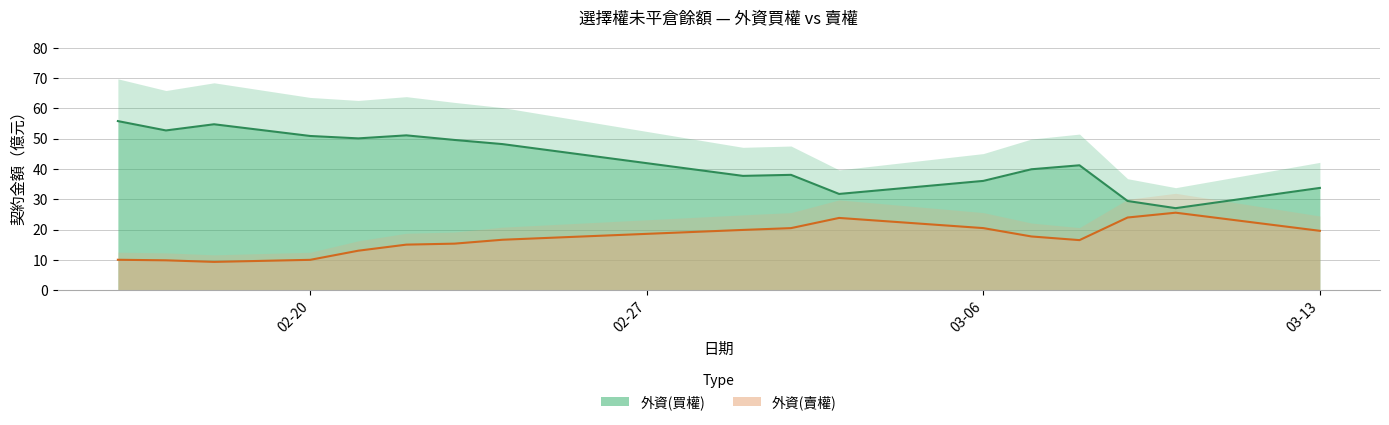

What is the sum of all 外資(買權) values?

728.0